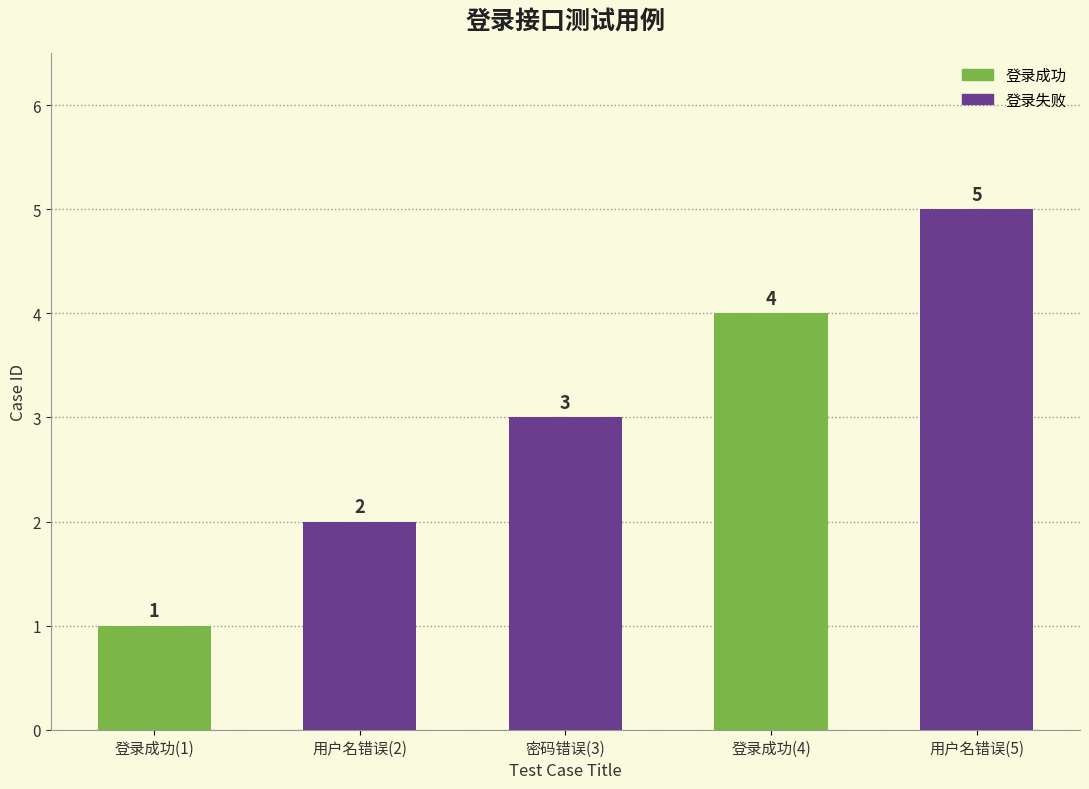

What is the maximum value shown in the chart?

5